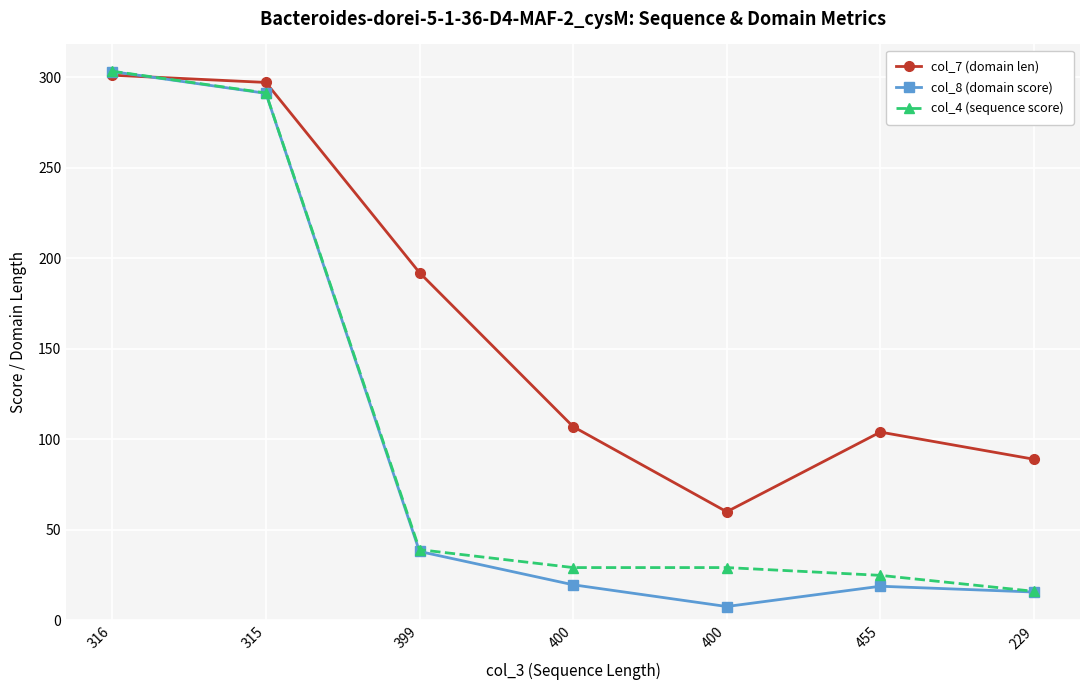

How many data points in col_7 (domain len) are less than 107?

3